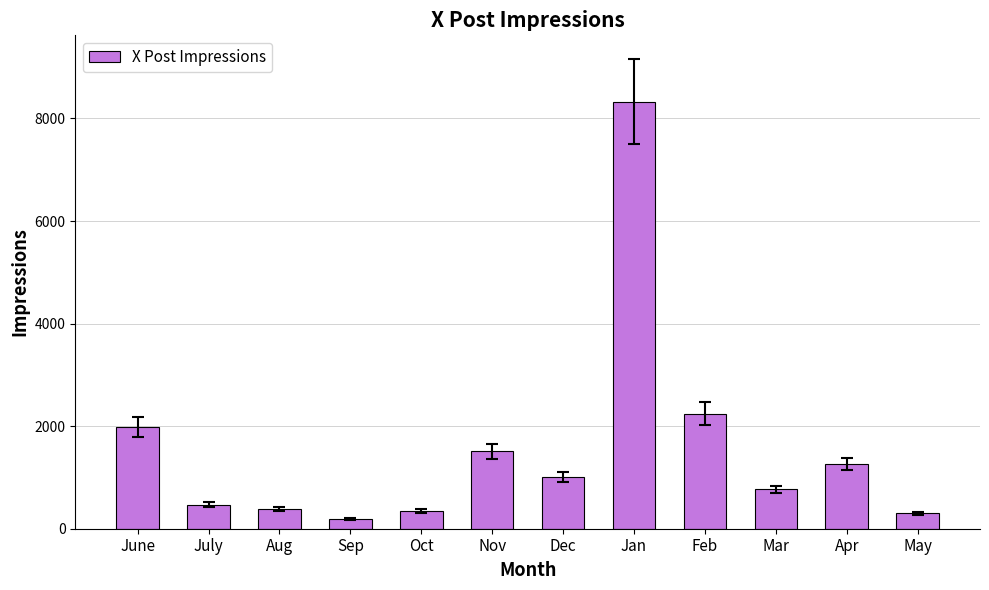

How many data points are less than 1009?

6